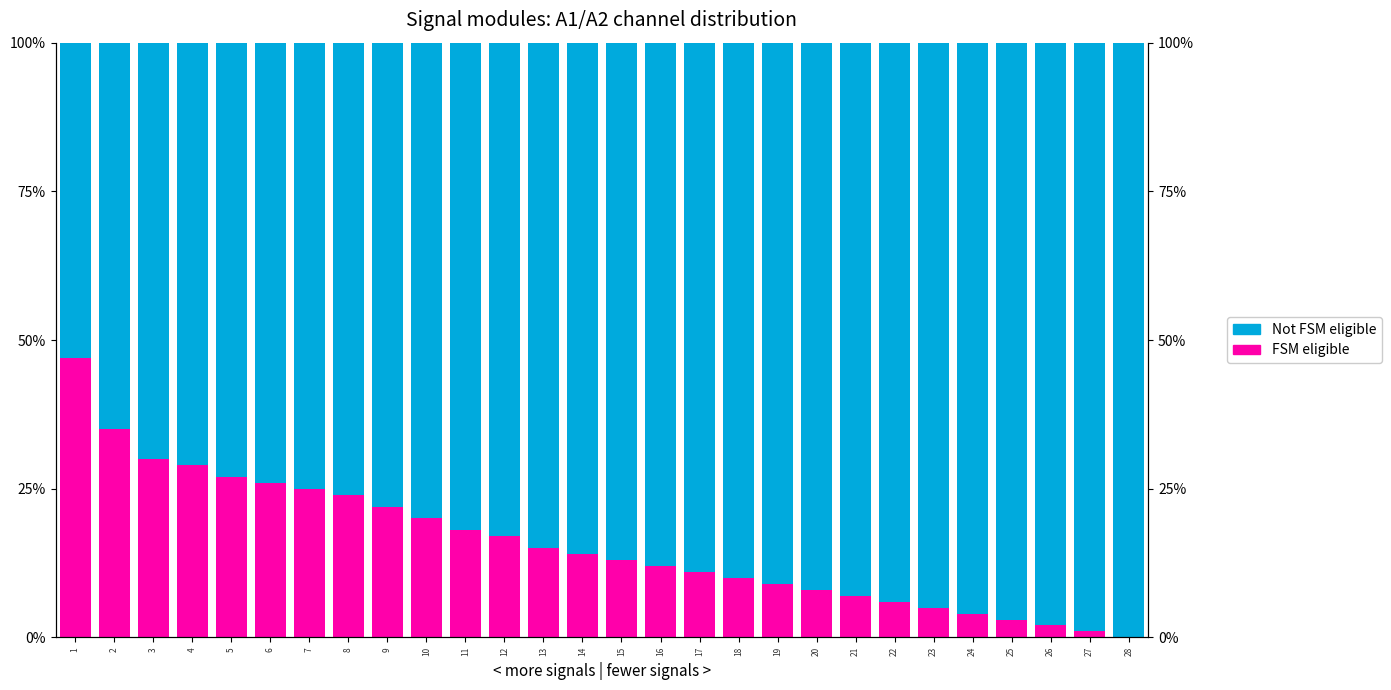

What are all the series names shown in the legend?

FSM eligible, Not FSM eligible